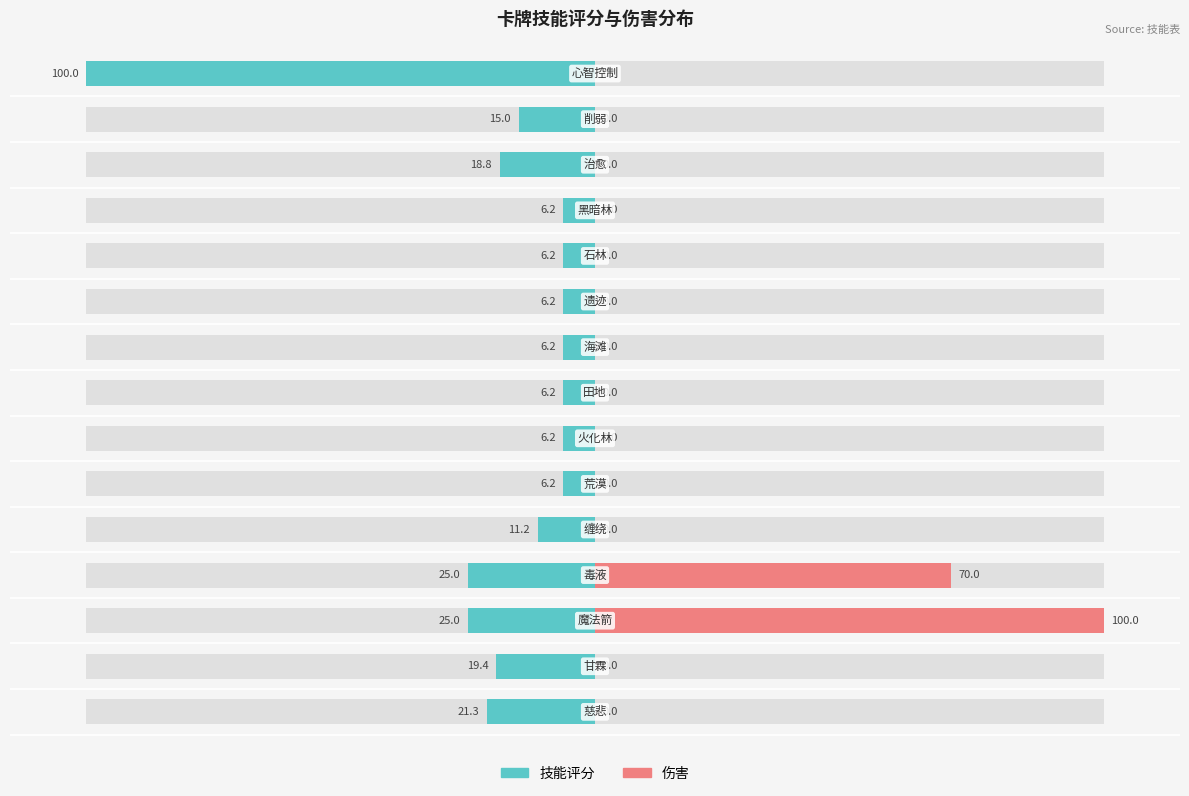

Reading left to right, transcribe all the data shown in this chart.

技能评分: -21.3	-19.4	-25.0	-25.0	-11.2	-6.2	-6.2	-6.2	-6.2	-6.2	-6.2	-6.2	-18.8	-15.0	-100.0
伤害: 0.0	0.0	100.0	70.0	0.0	0.0	0.0	0.0	0.0	0.0	0.0	0.0	0.0	0.0	0.0